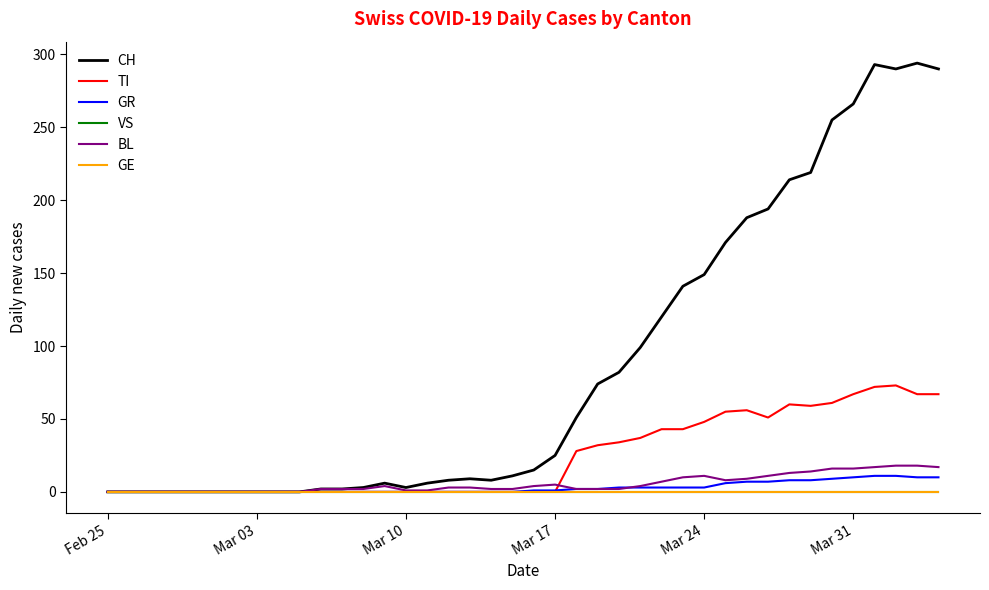

Does the chart have visible grid lines?

No